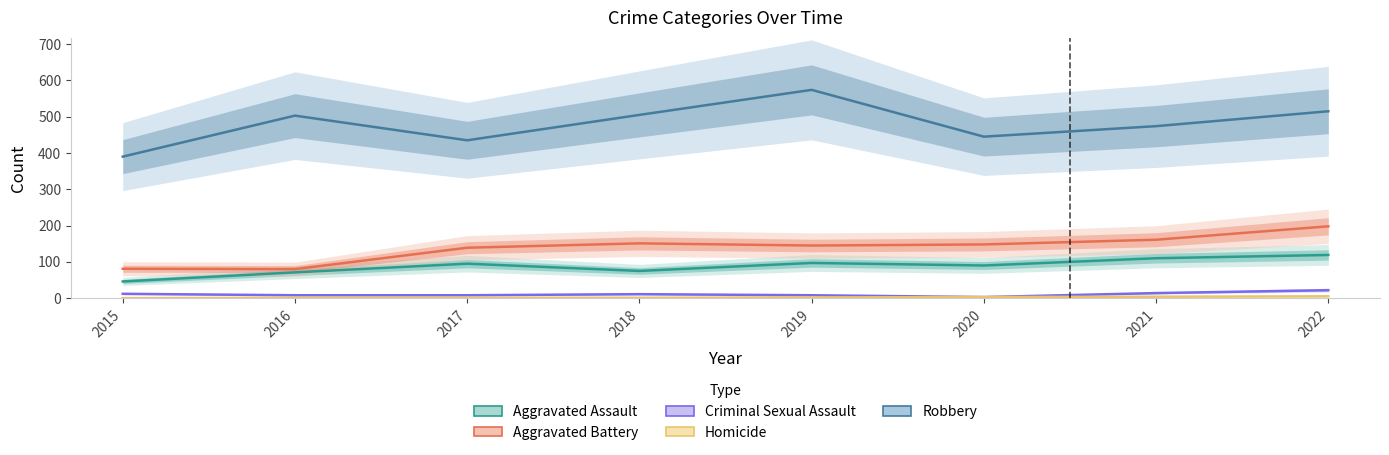

True or false: Aggravated Assault and Aggravated Battery intersect in this chart.

False